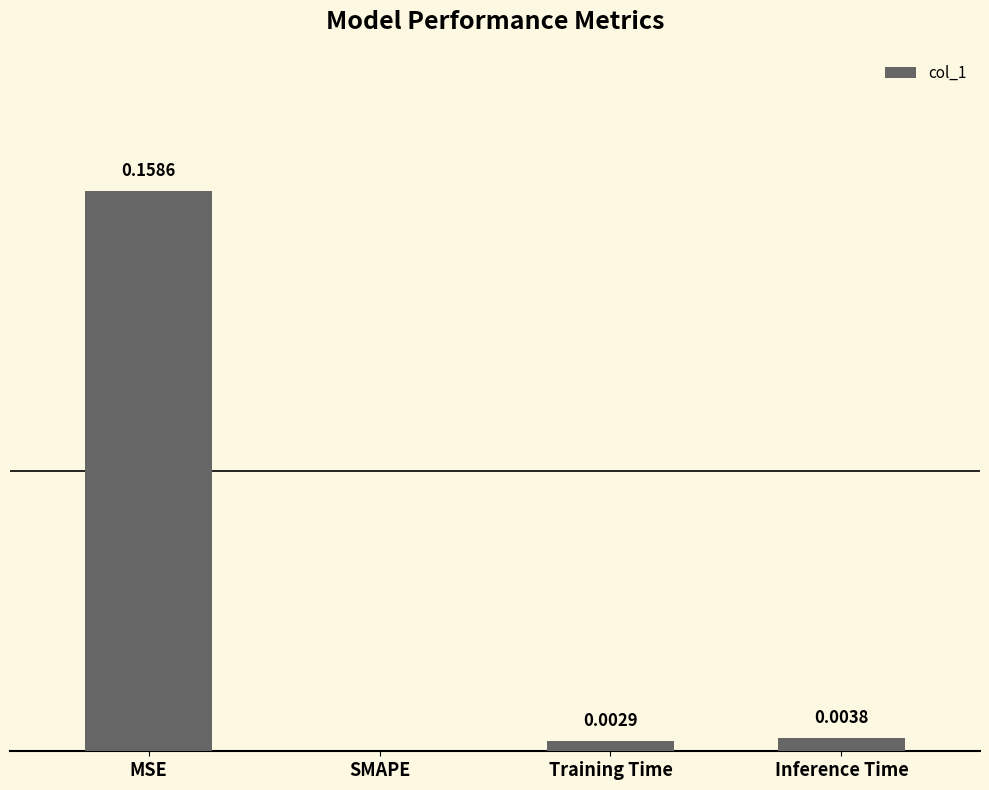

At which category does the chart reach its peak across all series?

MSE